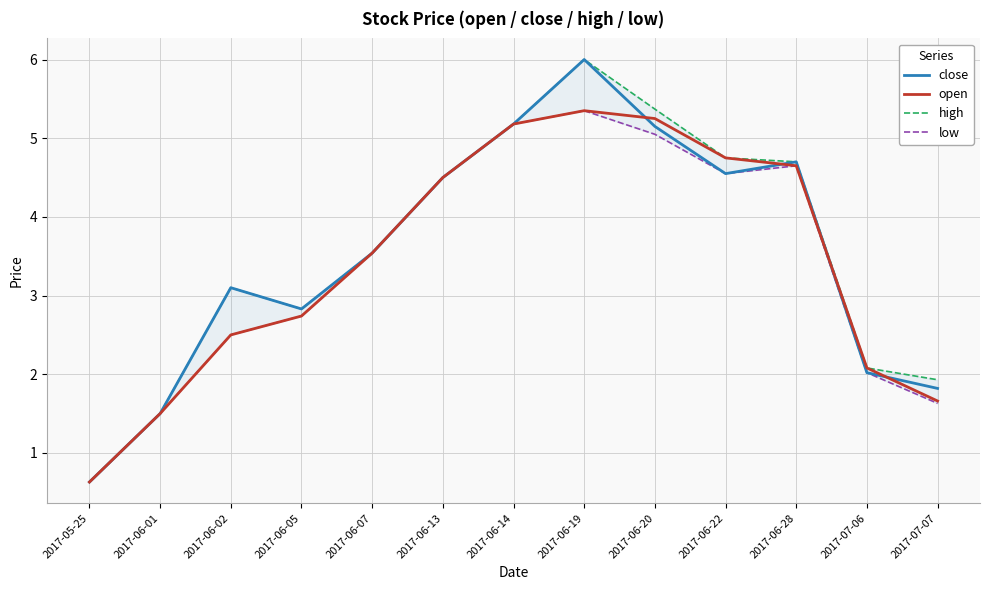

At which category is the sum across all series the highest?

2017-06-19